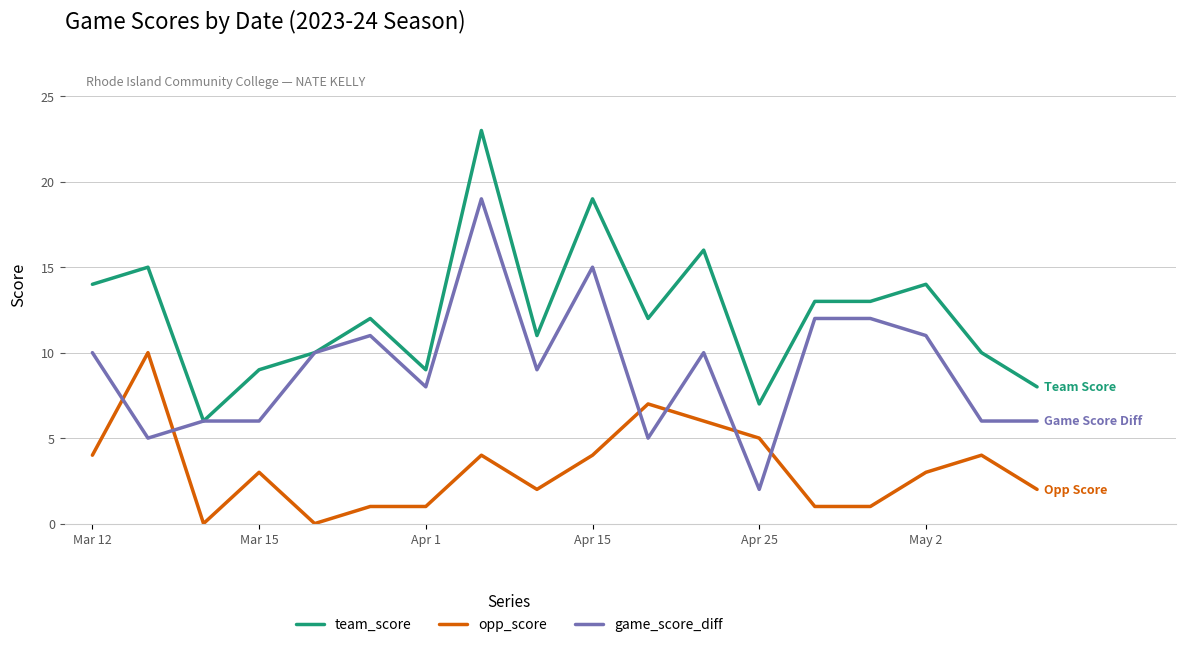

List the series in order of their overall mean, lowest first.

opp_score, game_score_diff, team_score